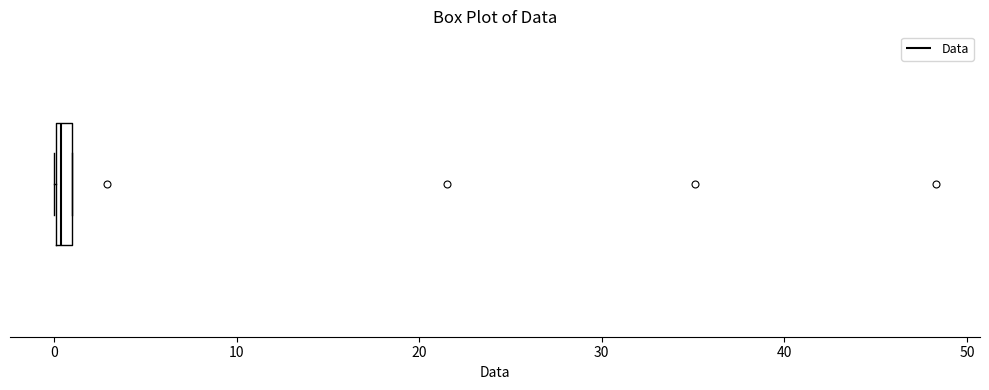

Where is the left edge of the box on the x-axis? The values are not printed on the chart, so give them approximately, as read against the axis.

0